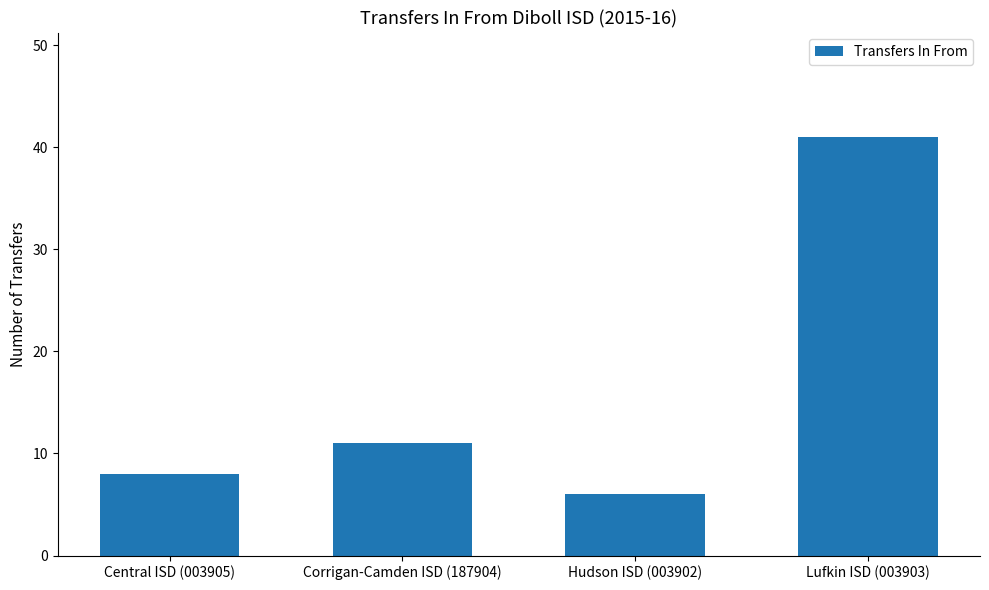

What is the sum of all values?

66